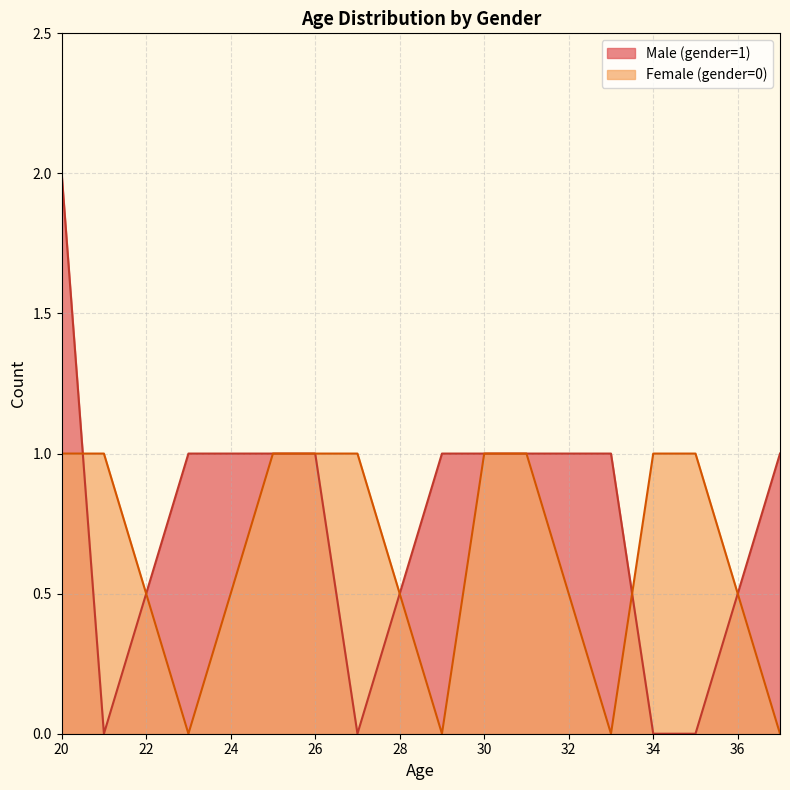

At how many categories does at least one series exceed 0?

13